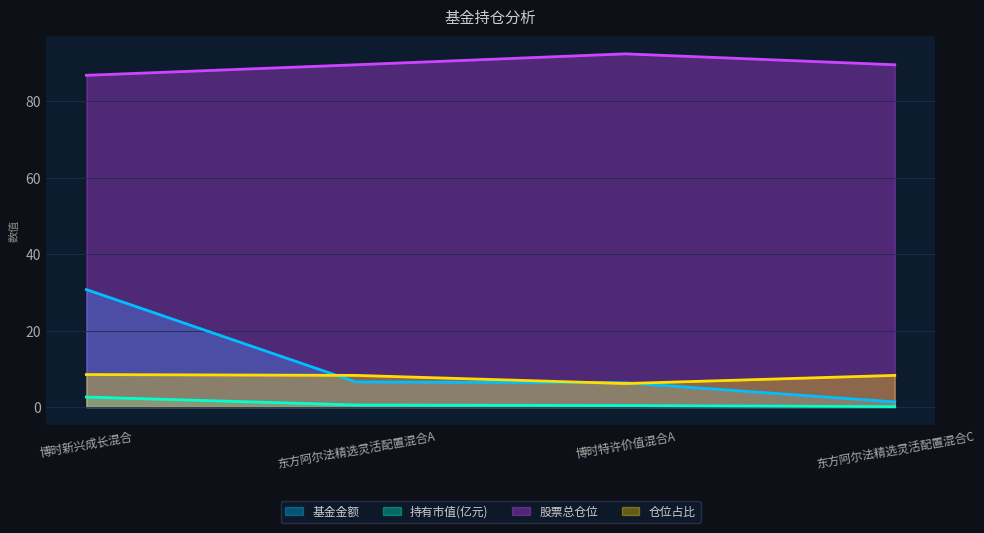

At which category is the sum across all series the highest?

博时新兴成长混合